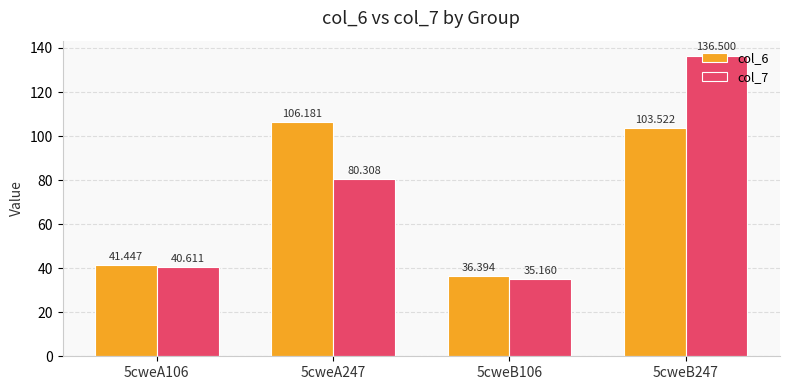

List the series in order of their overall mean, lowest first.

col_6, col_7